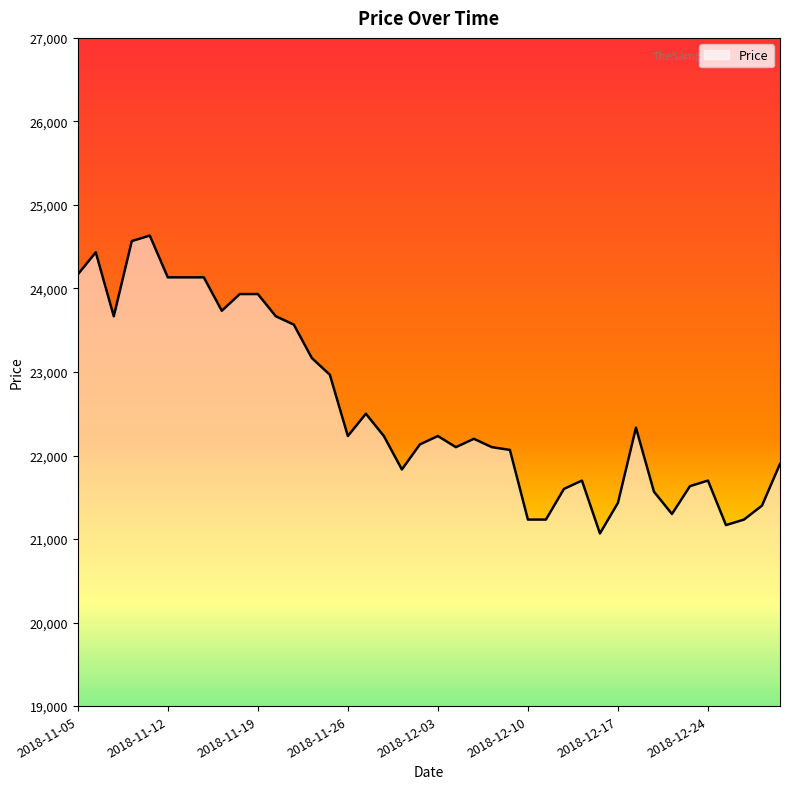

What is the greatest value displayed?

24633